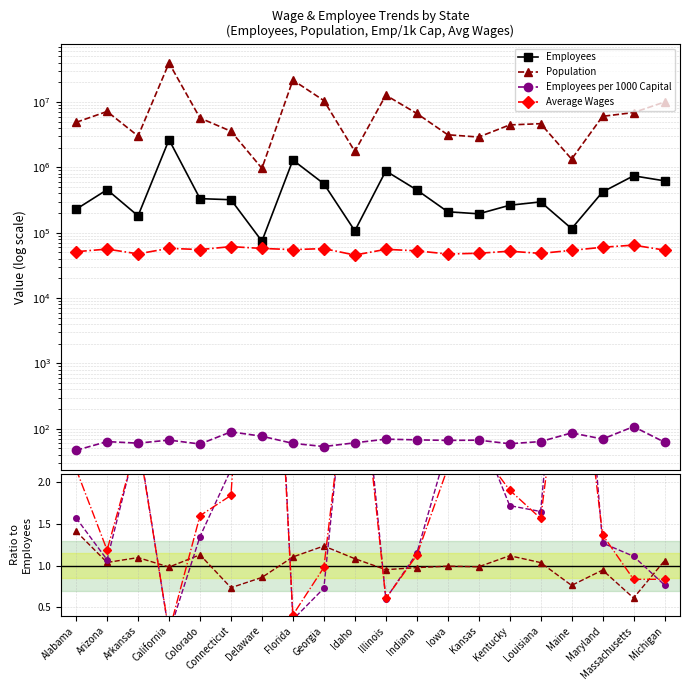

At which label is Population closest to 1?

Iowa